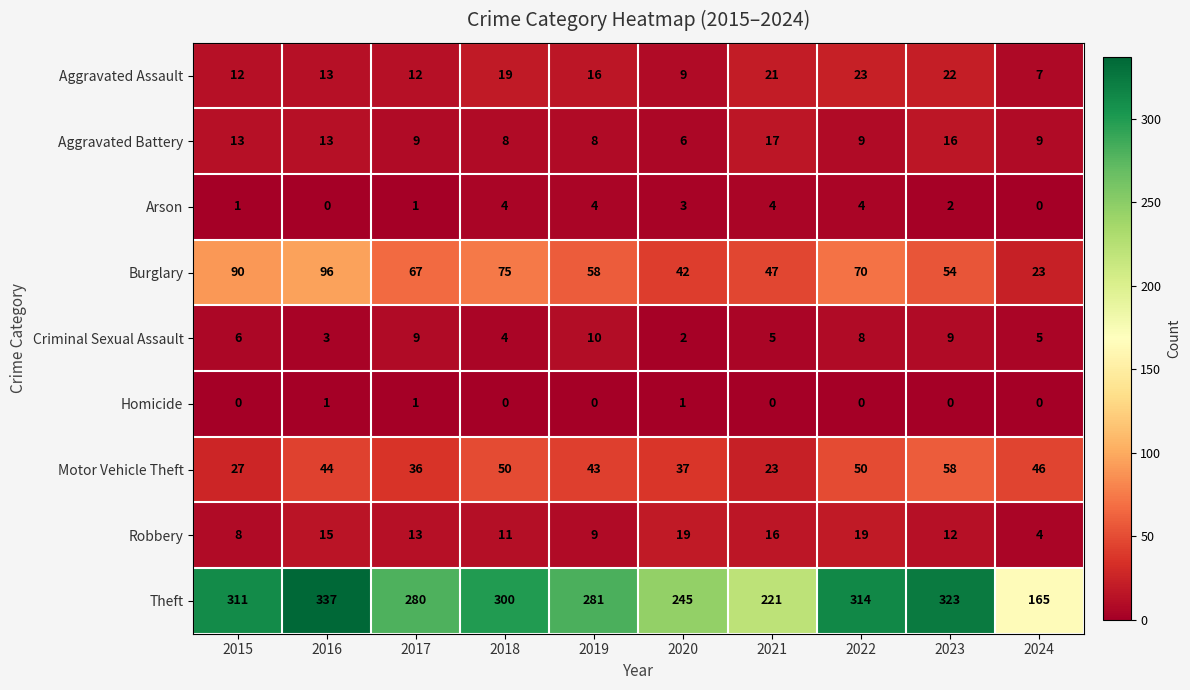

What is the sum of all Aggravated Assault values?

154